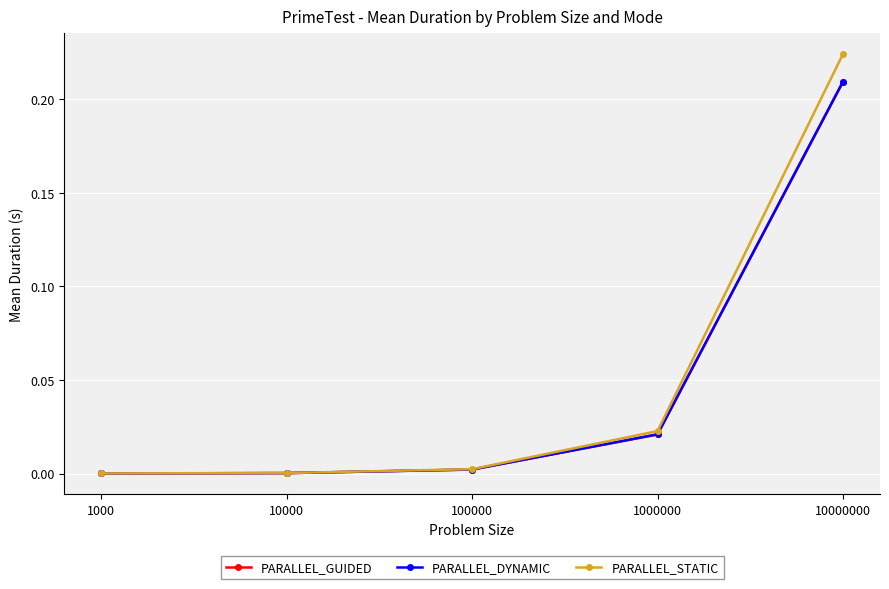

Which series has the largest total across all categories?

PARALLEL_STATIC